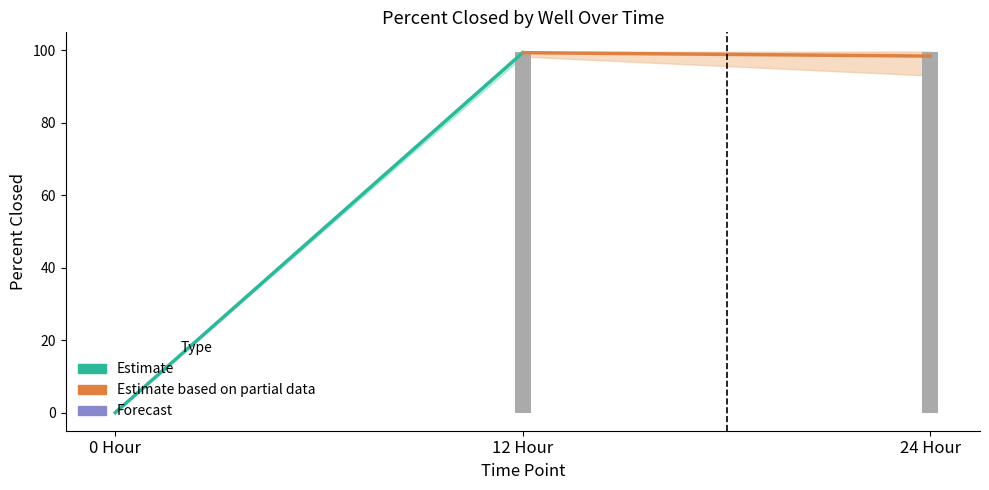

What is the sum of all Estimate values?

99.4